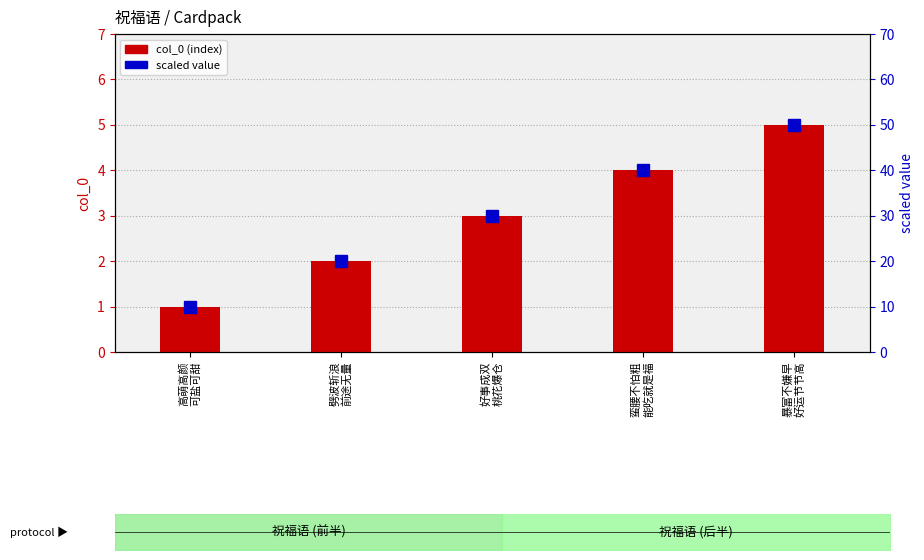

Where is col_0 (index) nearest to the value 3?

好事成双
桃花爆仓